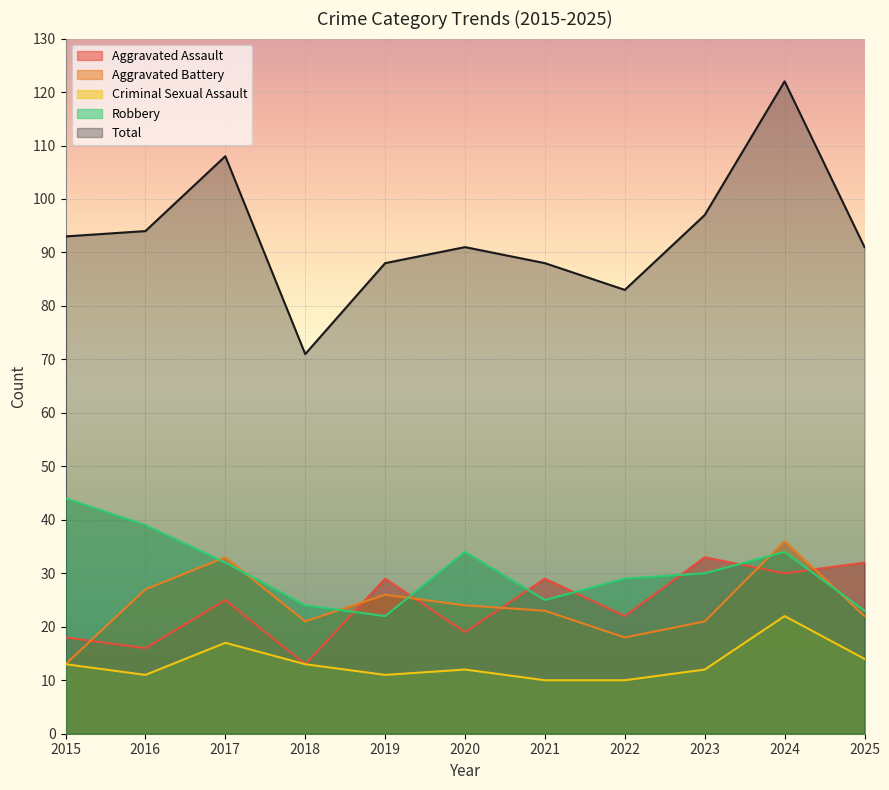

What is the average value of the Total series?

93